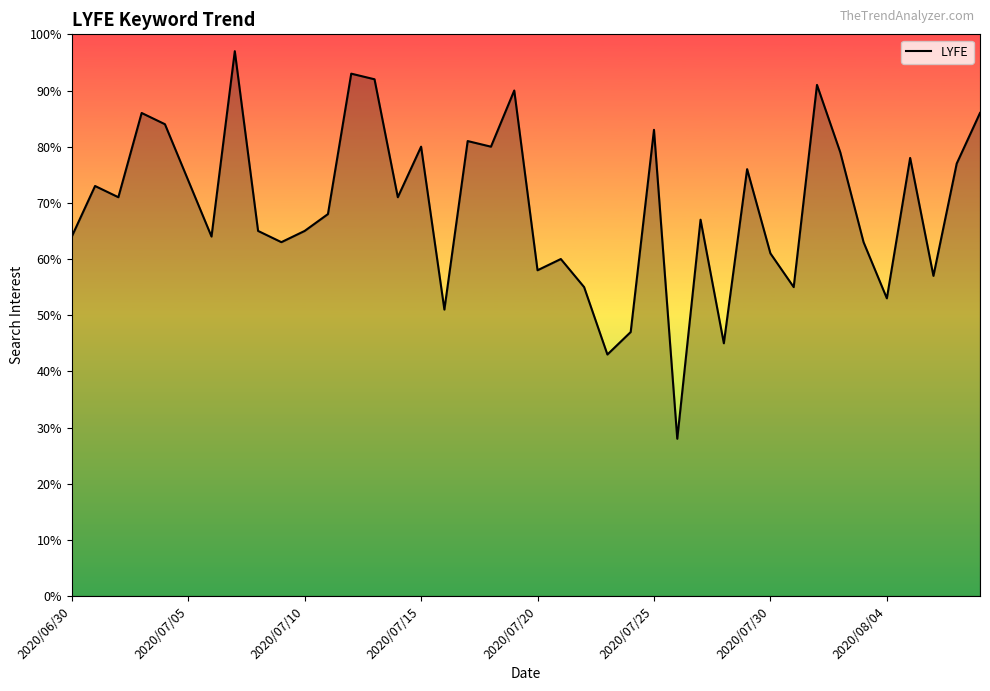

What is the smallest value displayed?

28